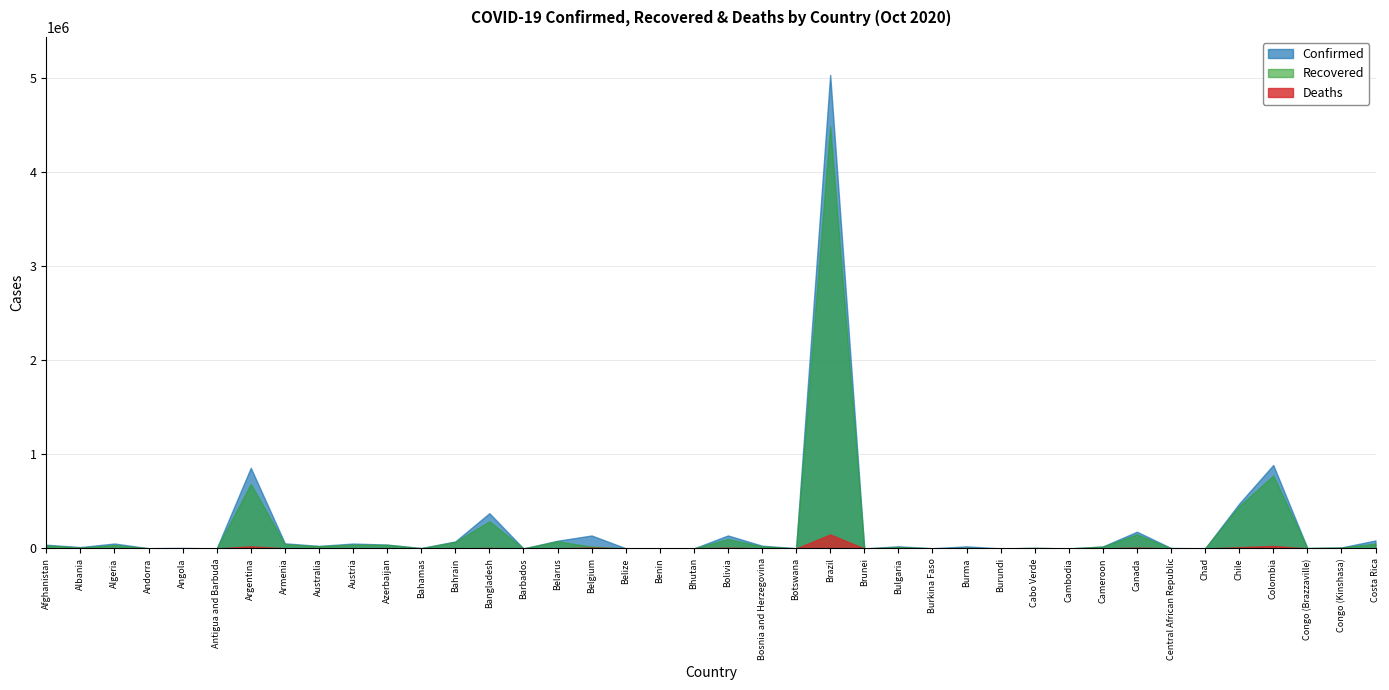

What is the maximum value shown in the chart?

5028444